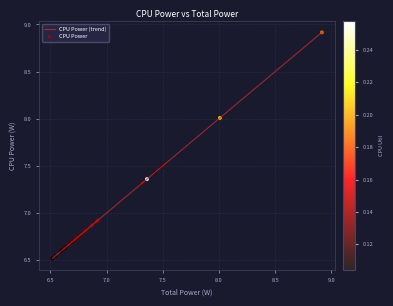

What is the greatest value displayed?

8.9